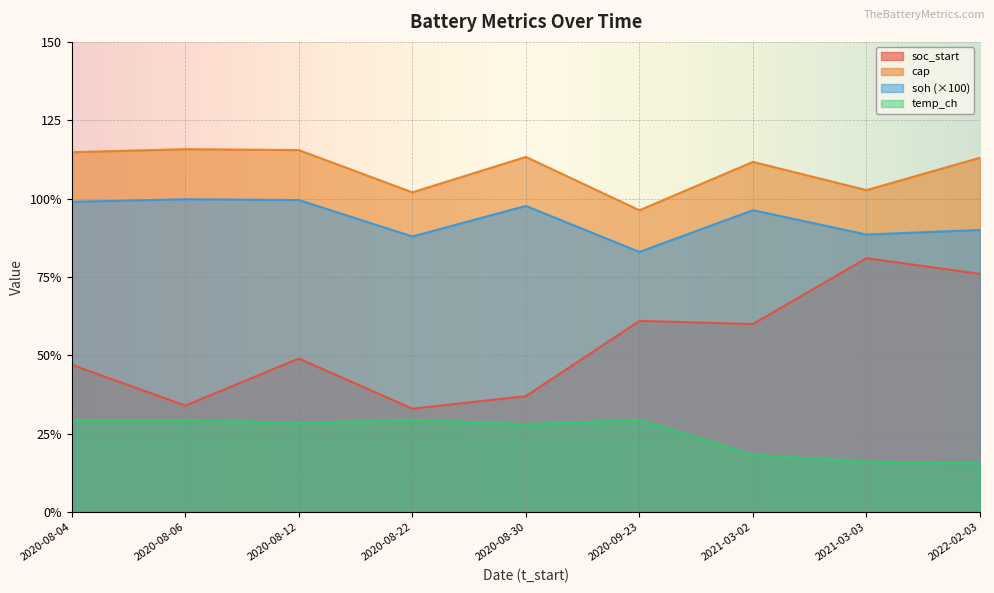

What is the total value across all series at 2020-08-12?

292.4